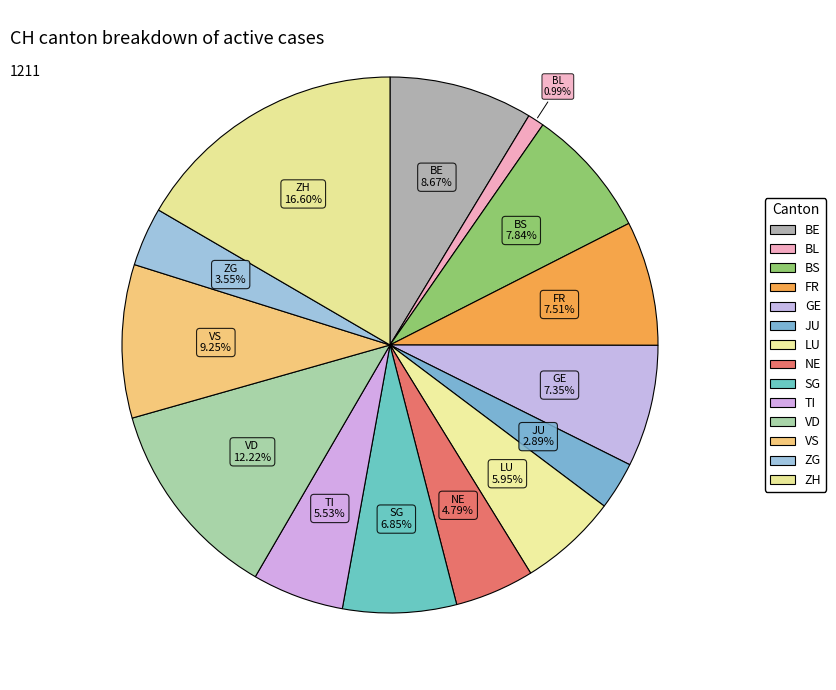

To the nearest percent, what is the difference between the largest and smallest slice percentages?

16%